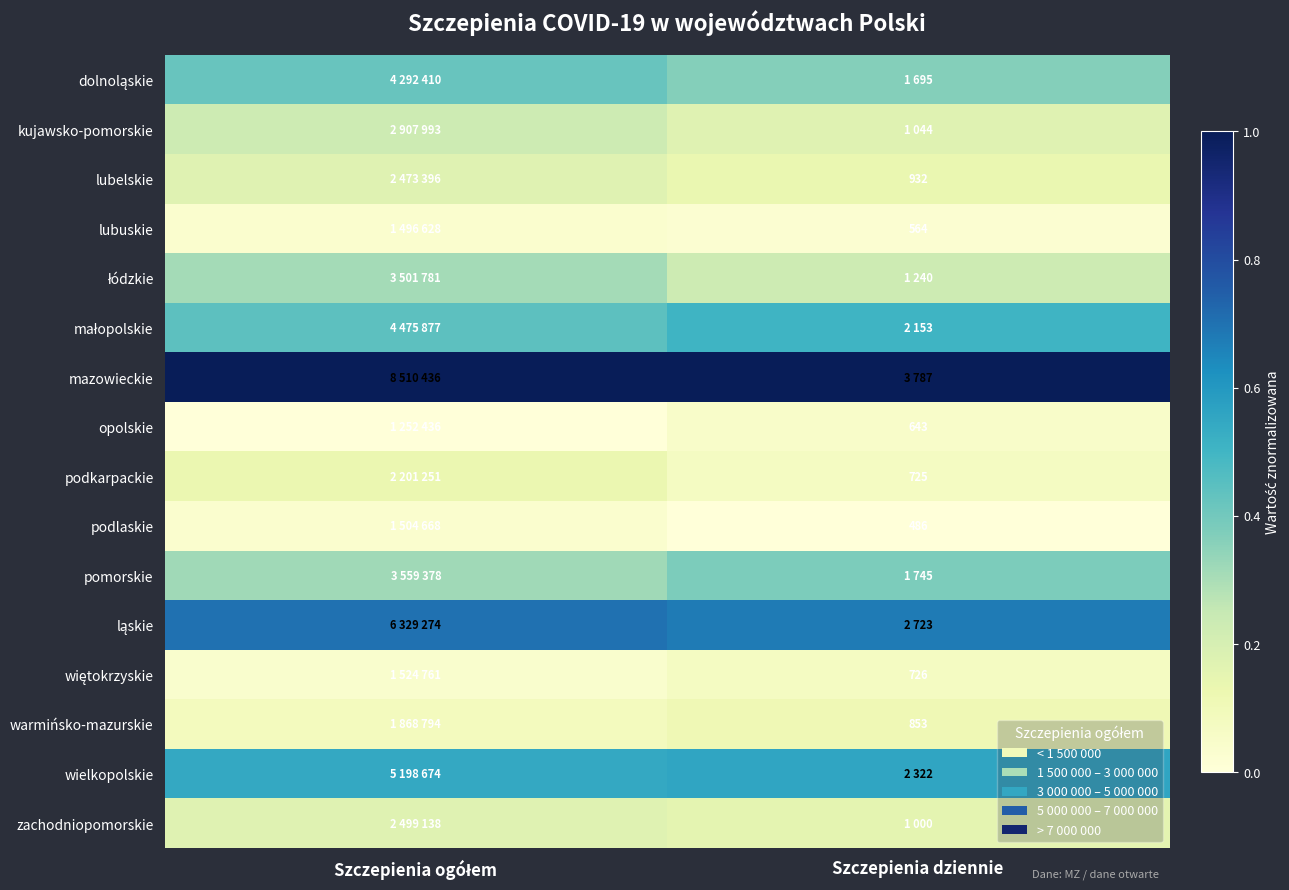

Count the podlaskie values in the range 0 to 1.

2